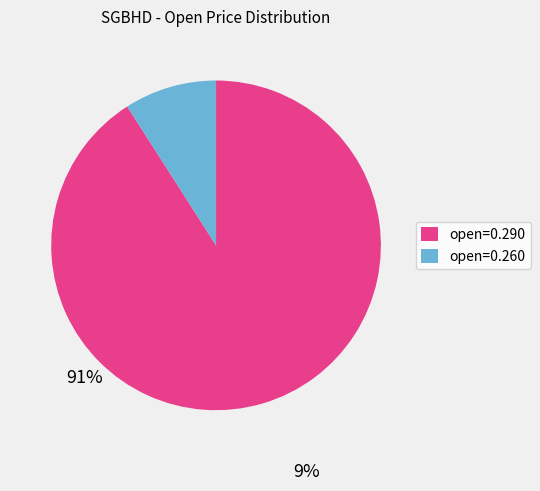

Which slice is the largest?

open=0.290